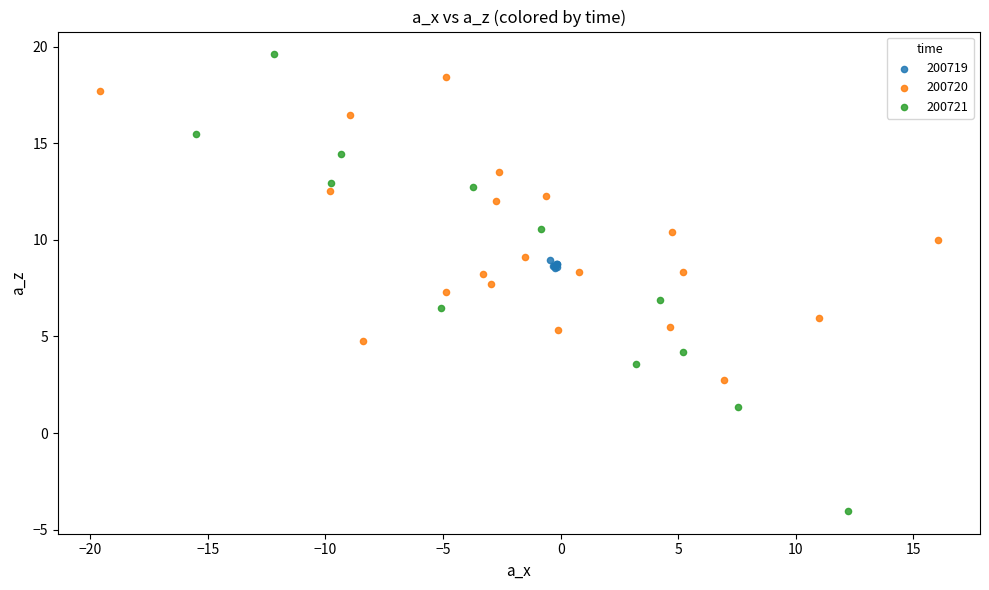

Which series contains the lowest Y value?

200721